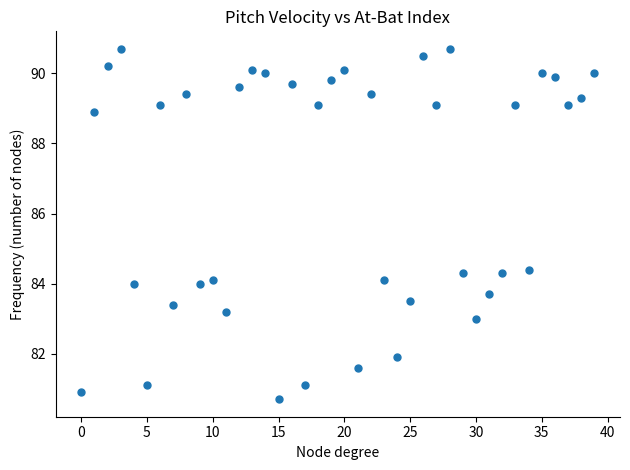

What is the range of Y values (max minus min)?

10.0